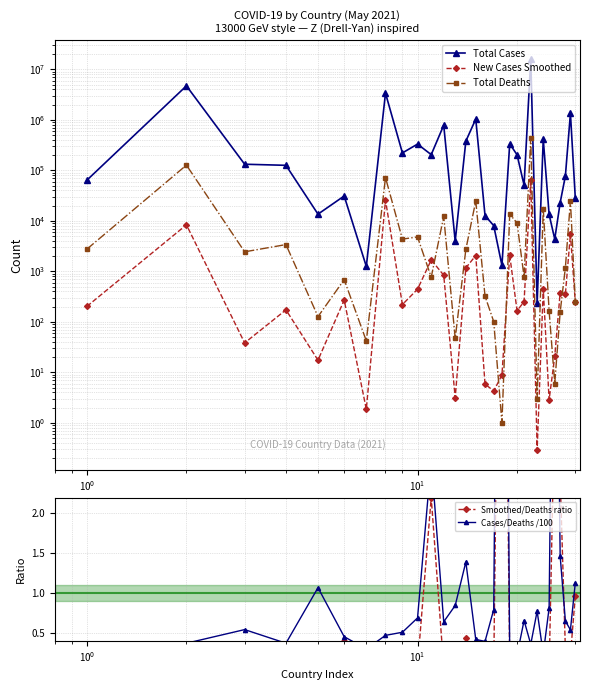

What are all the series names shown in the legend?

Total Cases, New Cases Smoothed, Total Deaths, Smoothed/Deaths ratio, Cases/Deaths /100